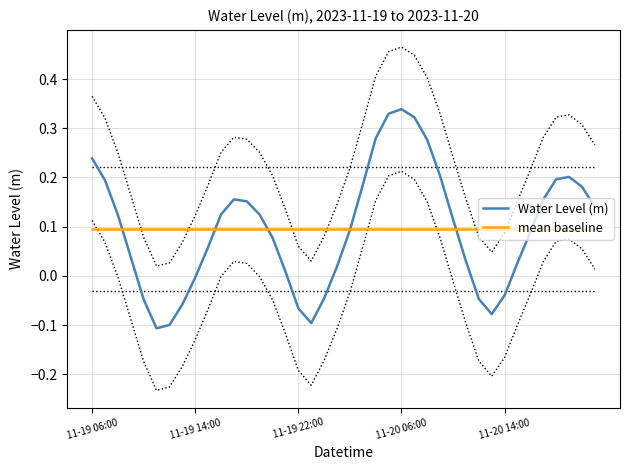

Reading left to right, extract all data points from this chart.

Water Level (m): 0.2	0.2	0.1	0.0	-0.0	-0.1	-0.1	-0.1	-0.0	0.1	0.1	0.2	0.2	0.1	0.1	0.0	-0.1	-0.1	-0.0	0.0	0.1	0.2	0.3	0.3	0.3	0.3	0.3	0.2	0.1	0.0	-0.0	-0.1	-0.0	0.0	0.1	0.2	0.2	0.2	0.2	0.1
mean baseline: 0.1	0.1	0.1	0.1	0.1	0.1	0.1	0.1	0.1	0.1	0.1	0.1	0.1	0.1	0.1	0.1	0.1	0.1	0.1	0.1	0.1	0.1	0.1	0.1	0.1	0.1	0.1	0.1	0.1	0.1	0.1	0.1	0.1	0.1	0.1	0.1	0.1	0.1	0.1	0.1